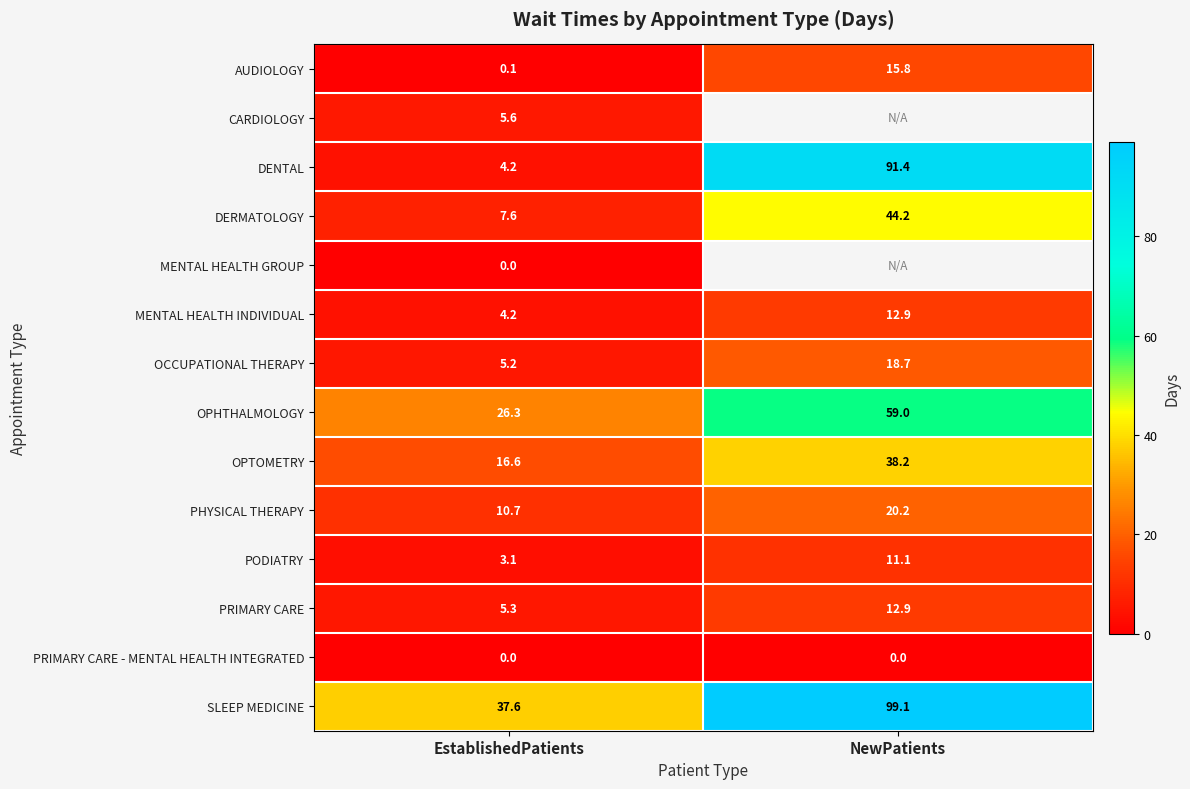

What is the sum of all DERMATOLOGY values?

51.8